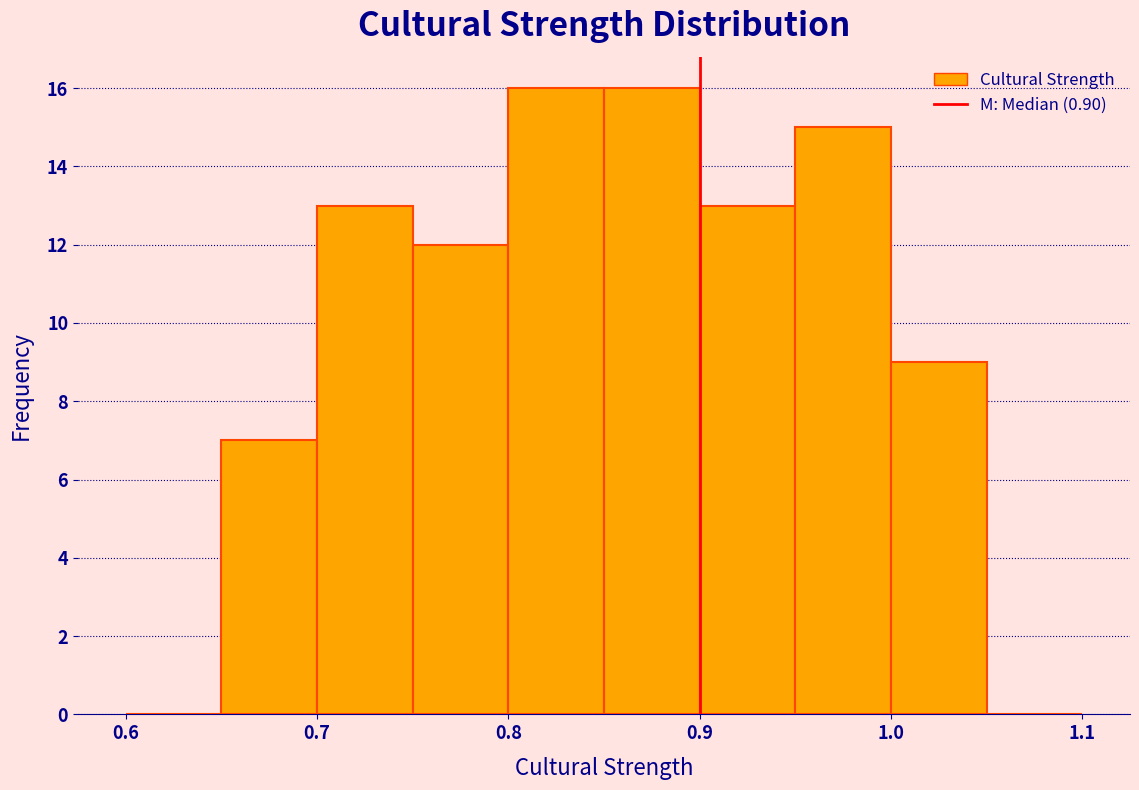

Reading left to right, list every bar in this chart as the range it spans on the x-axis followed by its height. The values are not printed on the chart, so give them approximately, as read against the axis.

0.60 to 0.65: 0
0.65 to 0.70: 7
0.70 to 0.75: 13
0.75 to 0.80: 12
0.80 to 0.85: 16
0.85 to 0.90: 16
0.90 to 0.95: 13
0.95 to 1.00: 15
1.00 to 1.05: 9
1.05 to 1.10: 0